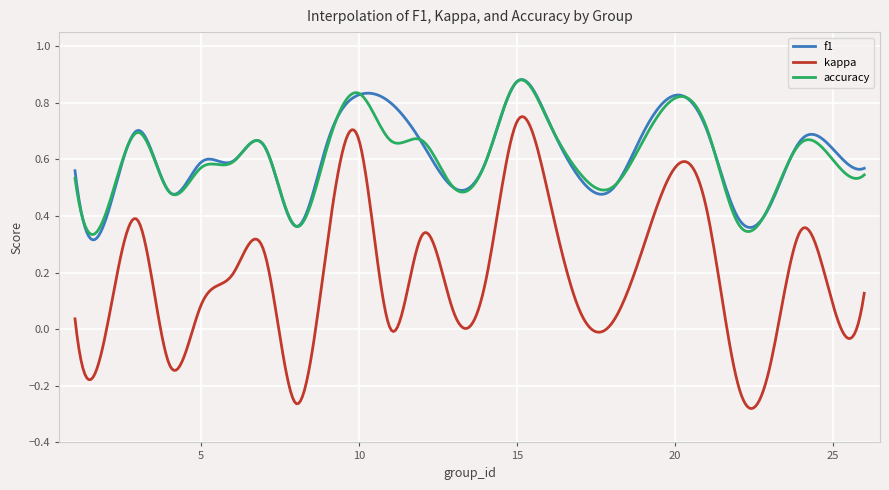

Does the chart display data point markers on the line(s)?

No